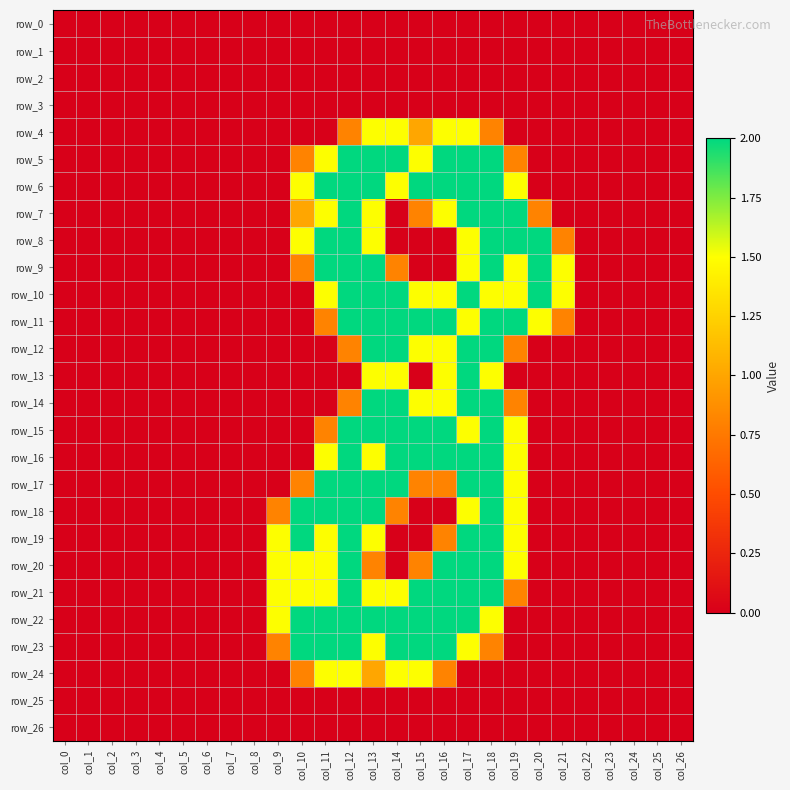

Which series has the widest spread of values?

row_5